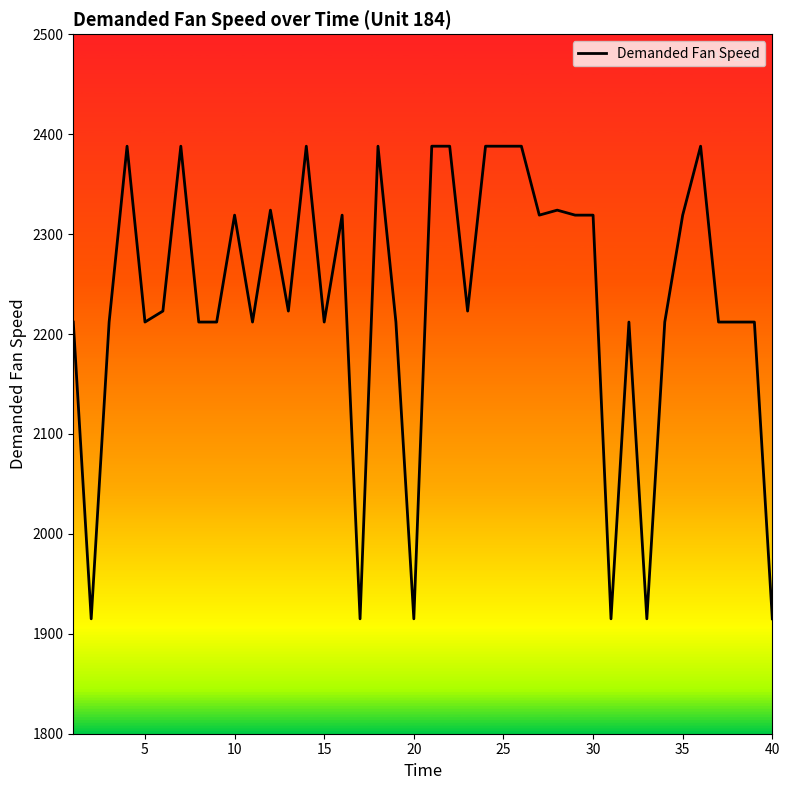

How many series are shown in this chart?

1